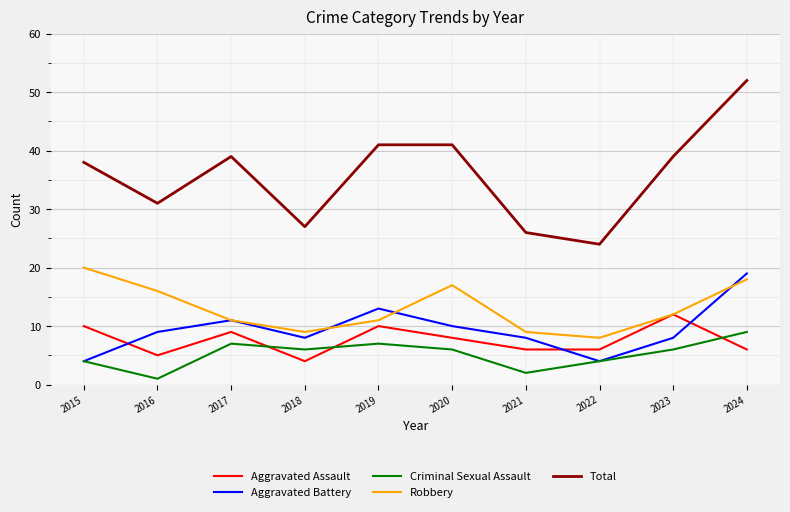

How many categories are shown in the chart?

10